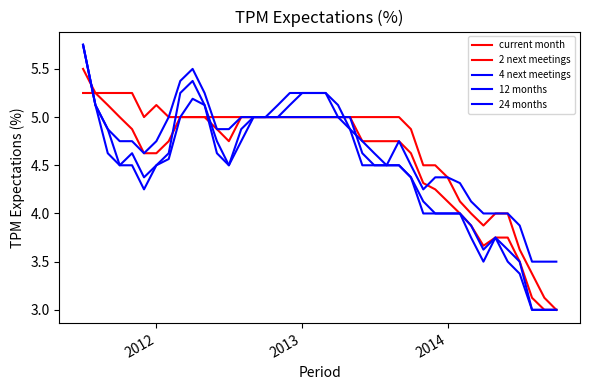

Does the chart have visible grid lines?

No